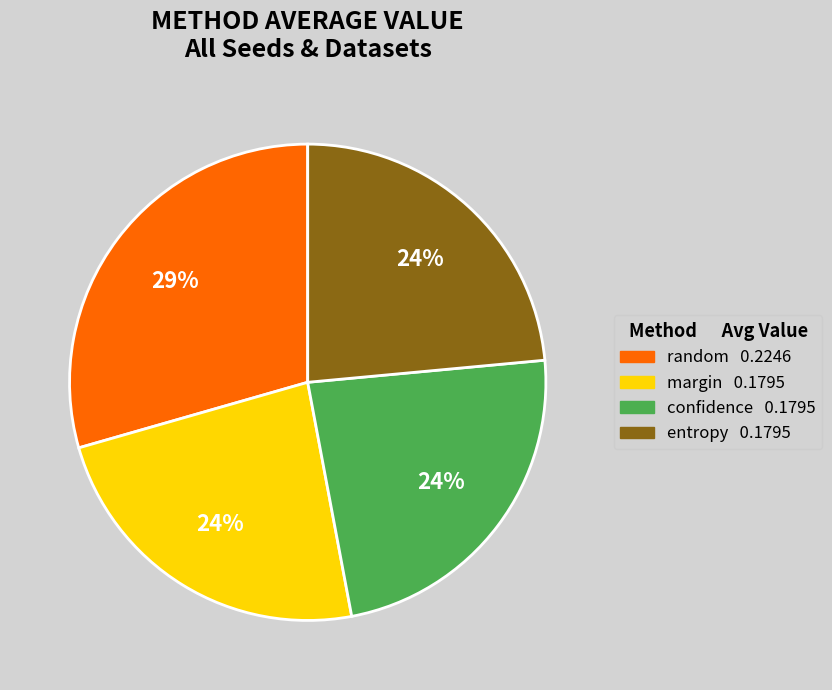

To the nearest percent, what percentage of the pie is confidence?

24%